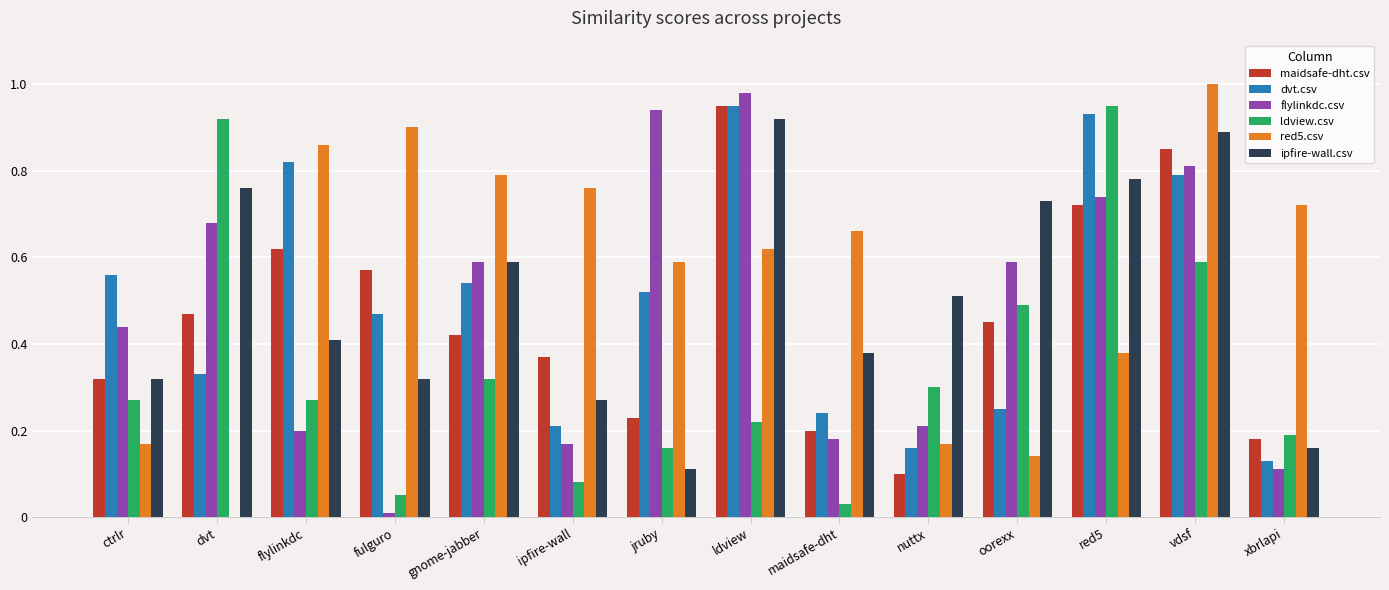

Which series has the largest total across all categories?

red5.csv